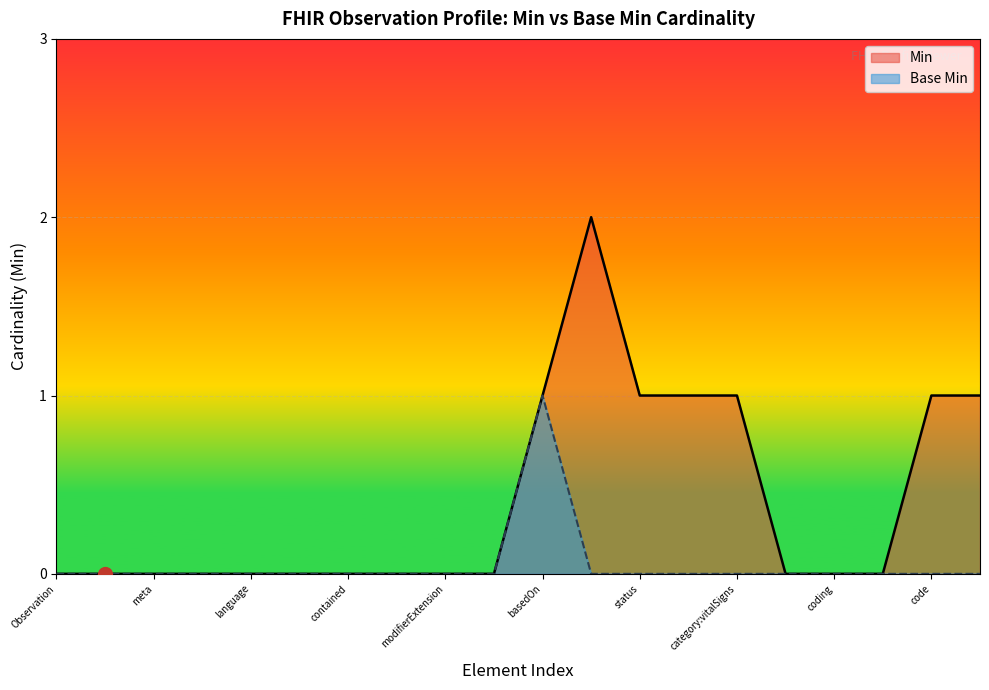

What is the sum of all Base Min values?

1